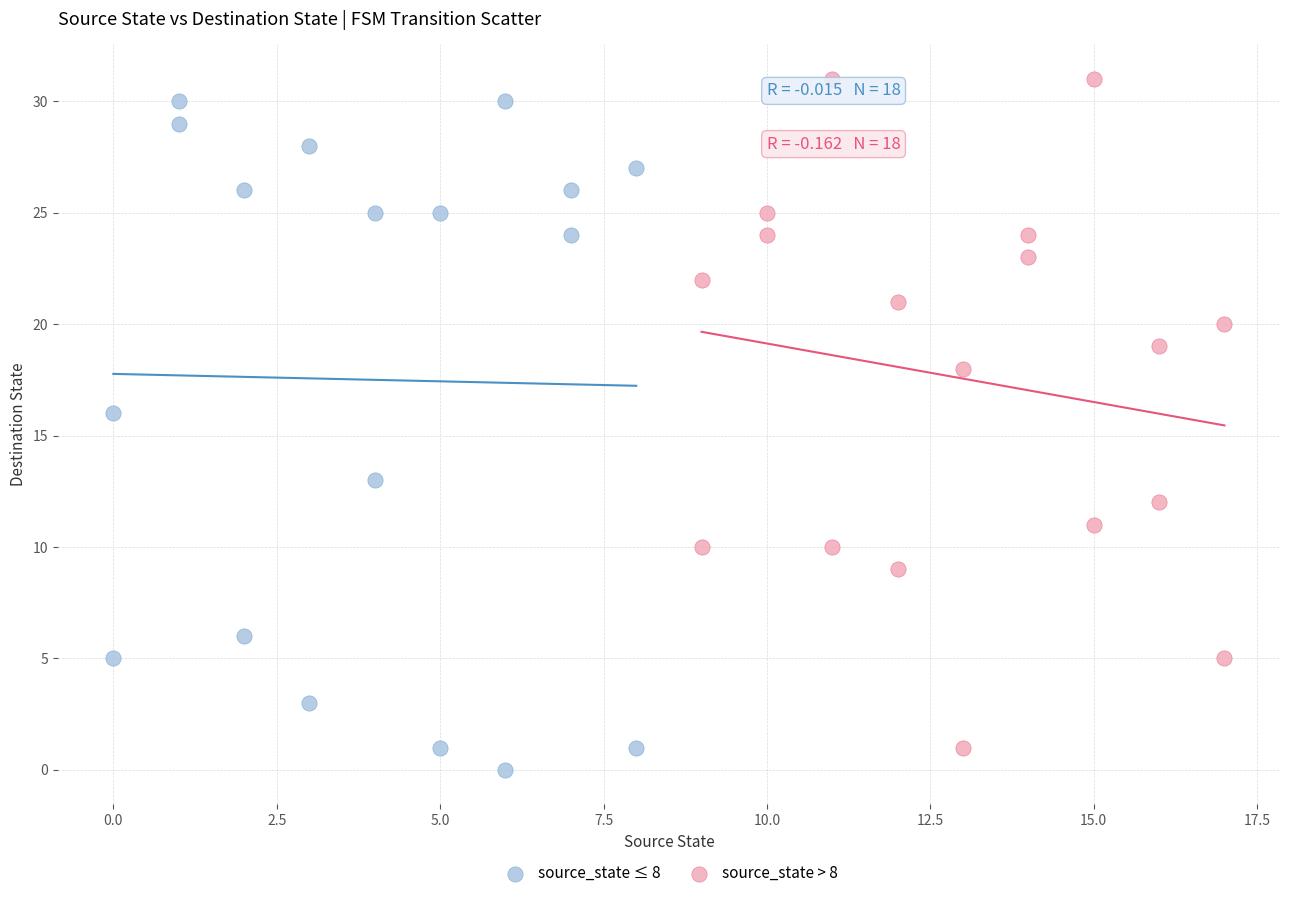

What are all the series names shown in the legend?

source_state ≤ 8, source_state > 8